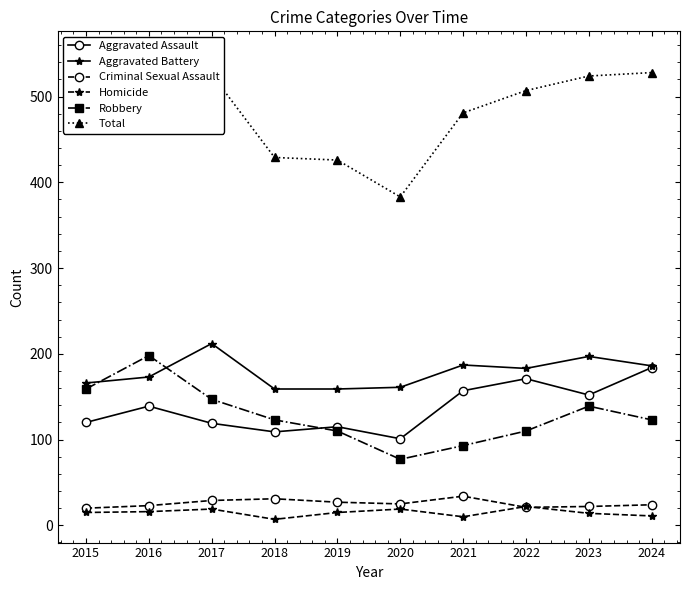

At which category does the chart reach its peak across all series?

2016